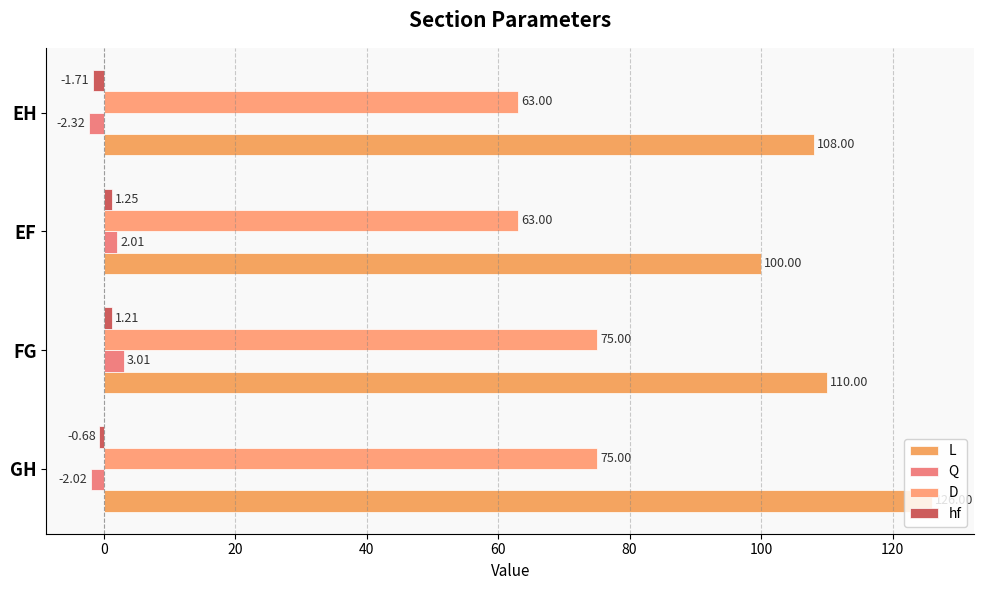

Count the number of categories in the chart.

4